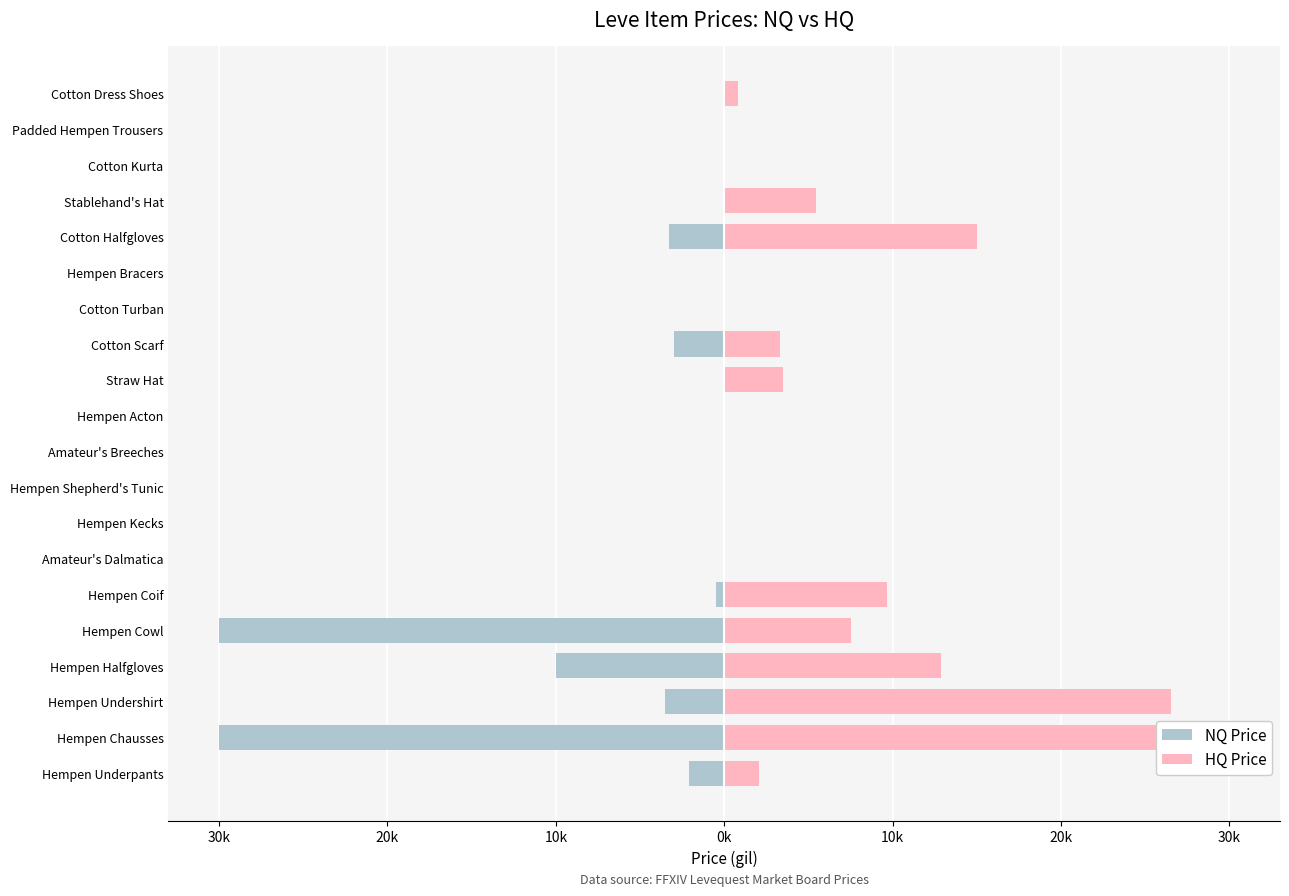

How many bars are there in each group?

2